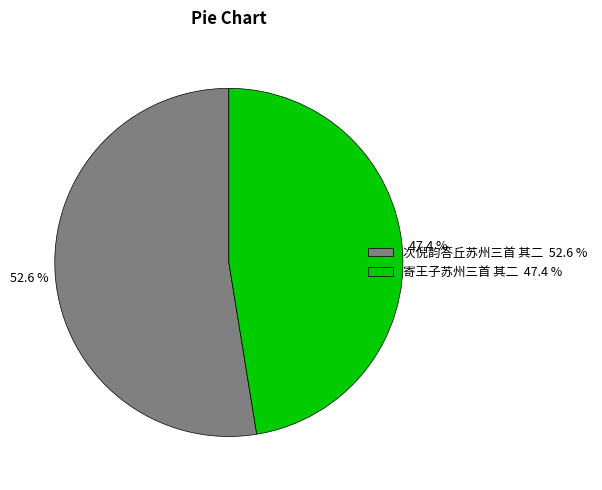

Rank the categories by value from lowest to highest.

寄王子苏州三首 其二, 次倪韵答丘苏州三首 其二